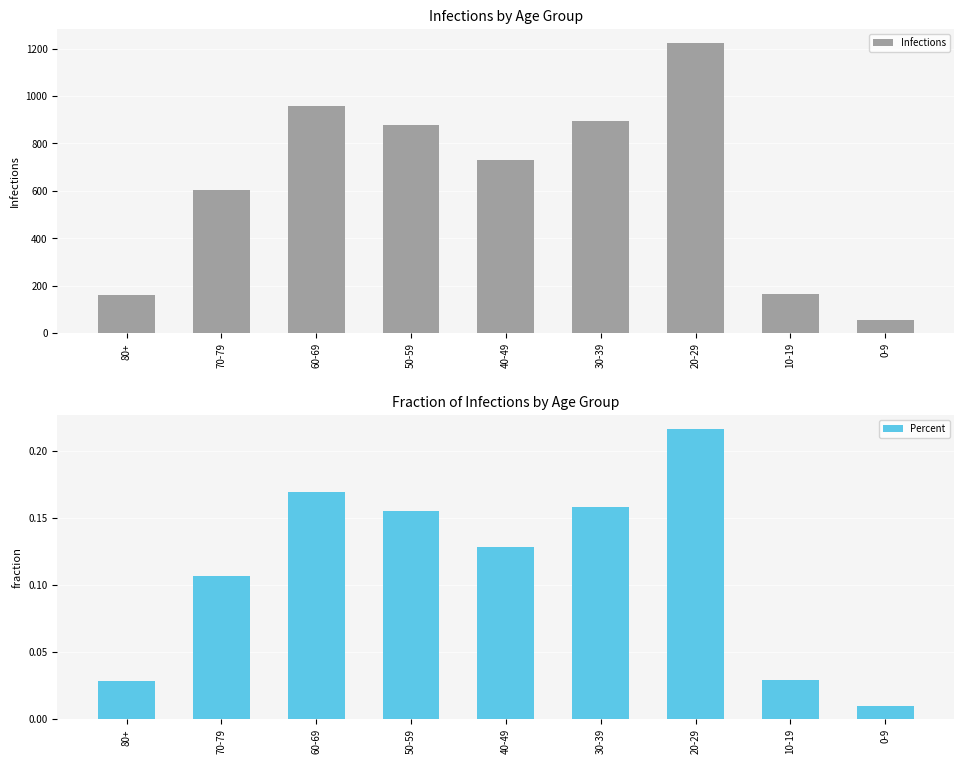

Reading left to right, extract all data points from this chart.

Infections: 162.0	603.0	957.0	878.0	728.0	893.0	1222.0	163.0	55.0
Percent: 0.0	0.1	0.2	0.2	0.1	0.2	0.2	0.0	0.0